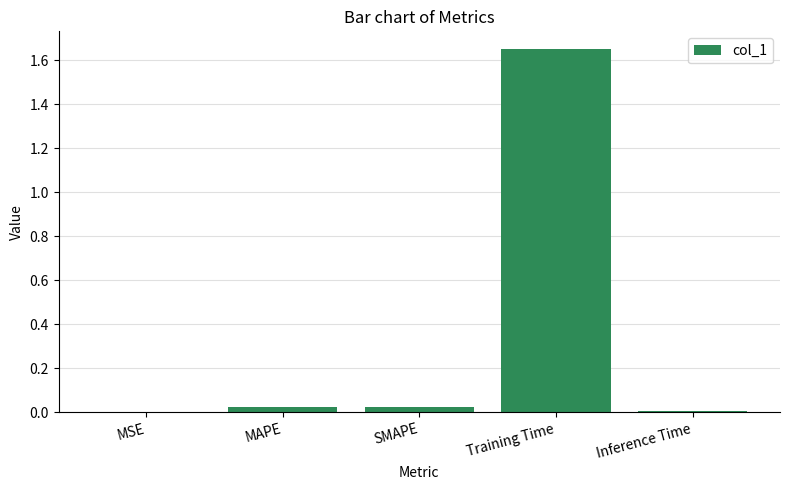

True or false: the data shows 0.0 at SMAPE.

True